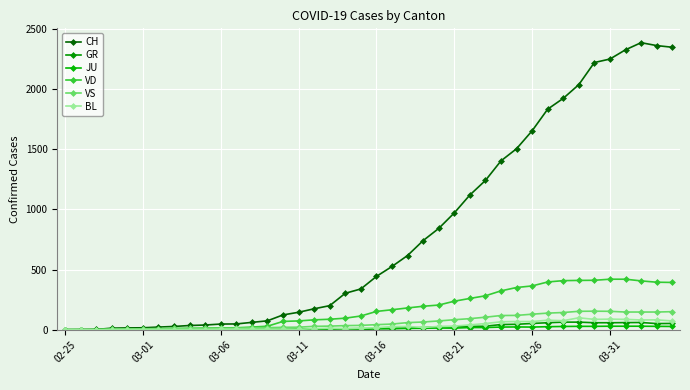

What is the average value of the CH series?

811